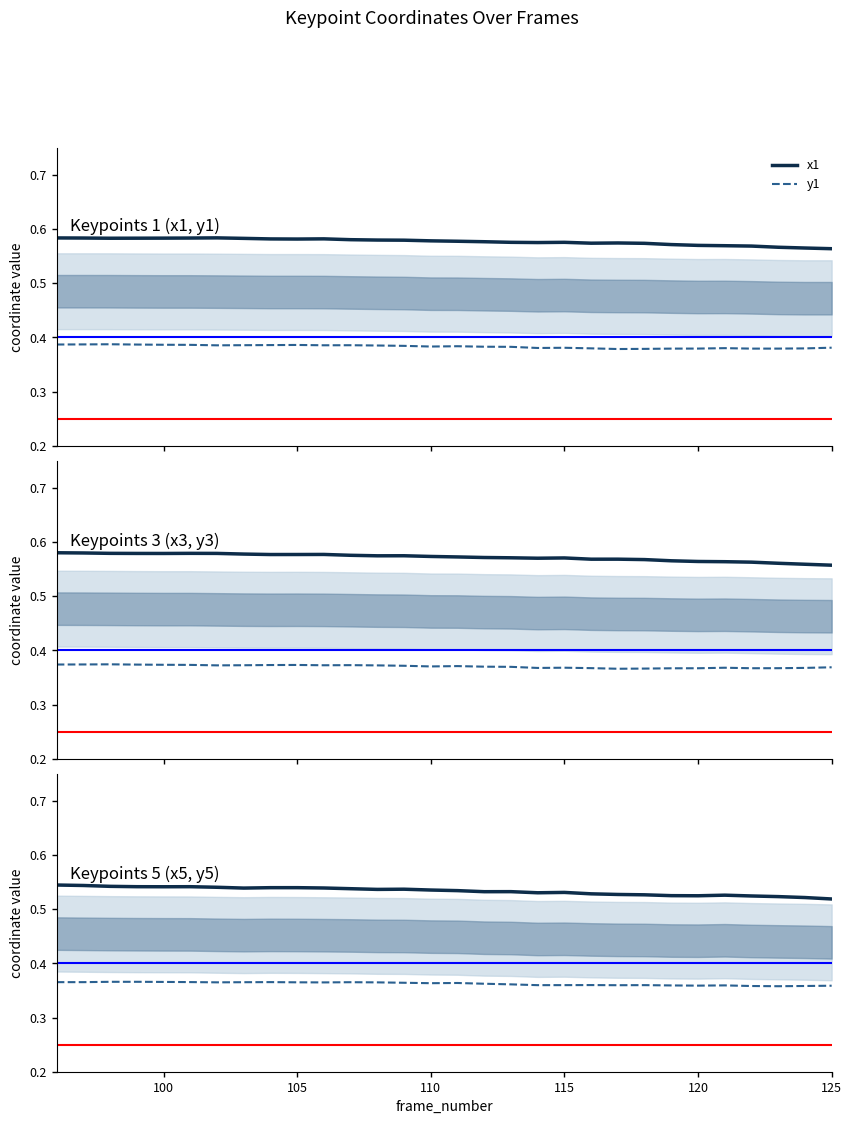

True or false: x1 and y5 cross at least once.

False